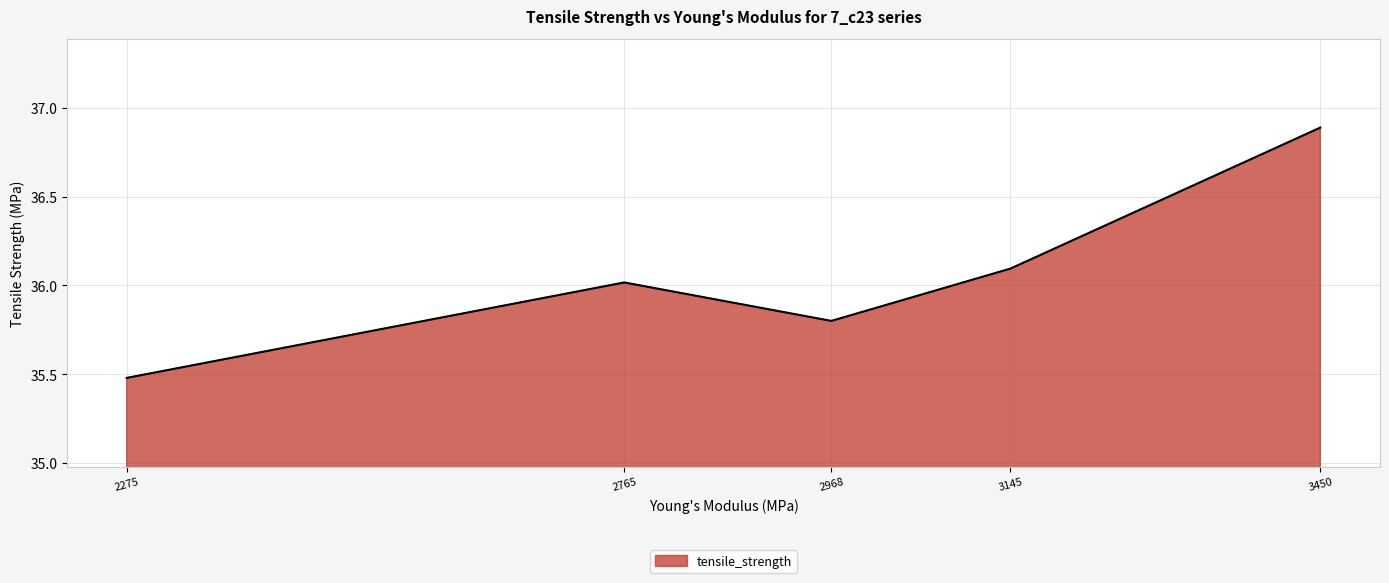

Is it true that the value at 2275 is 35.5?

True